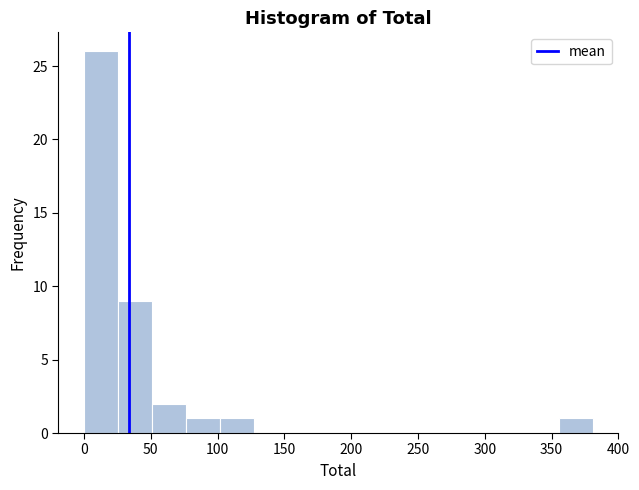

Which range on the x-axis has the tallest bar?

0 to 25